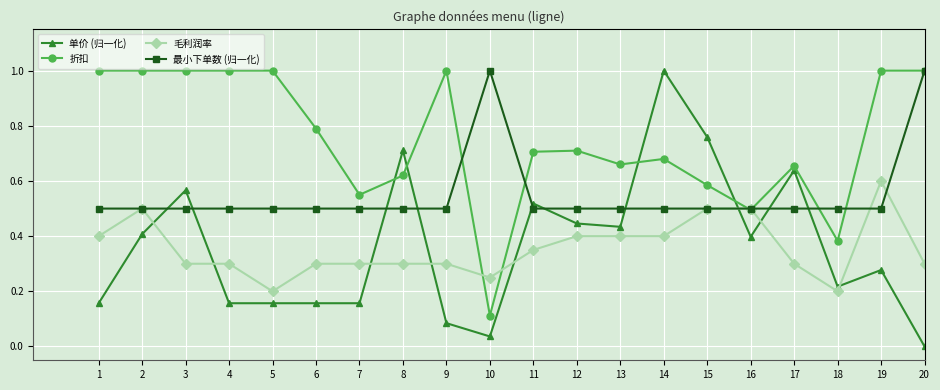

At which label does 折扣 reach its minimum?

10